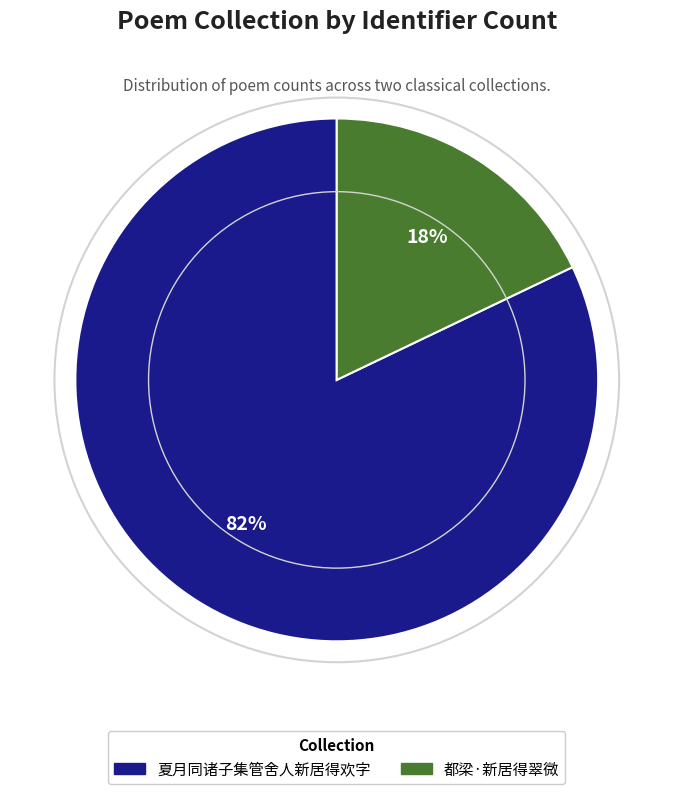

What is the largest slice in the pie chart?

夏月同诸子集管舍人新居得欢字